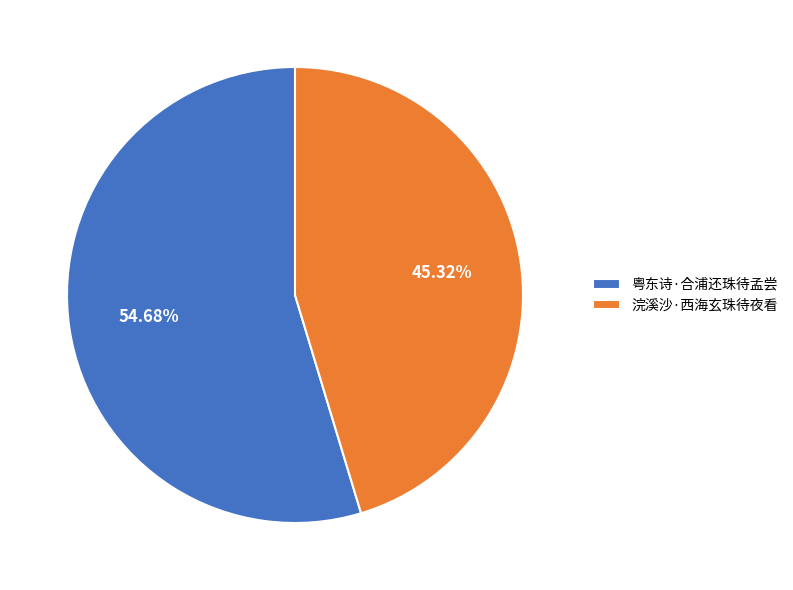

Is it true that 粤东诗·合浦还珠待孟尝 is 66% of the pie?

False